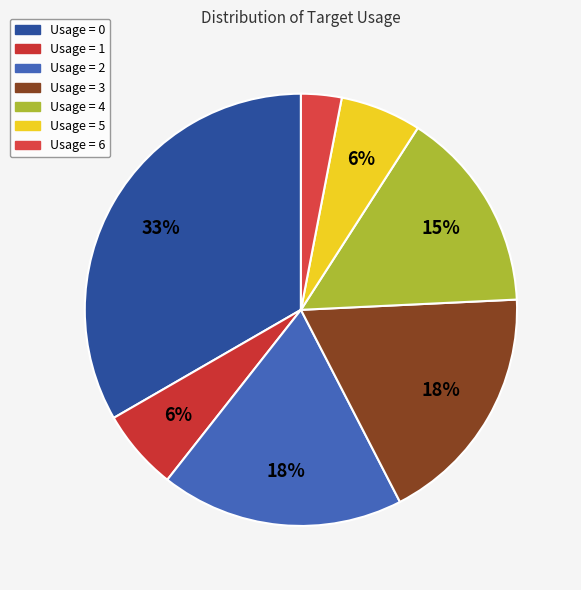

Which category has the smallest portion of the pie?

Usage = 6